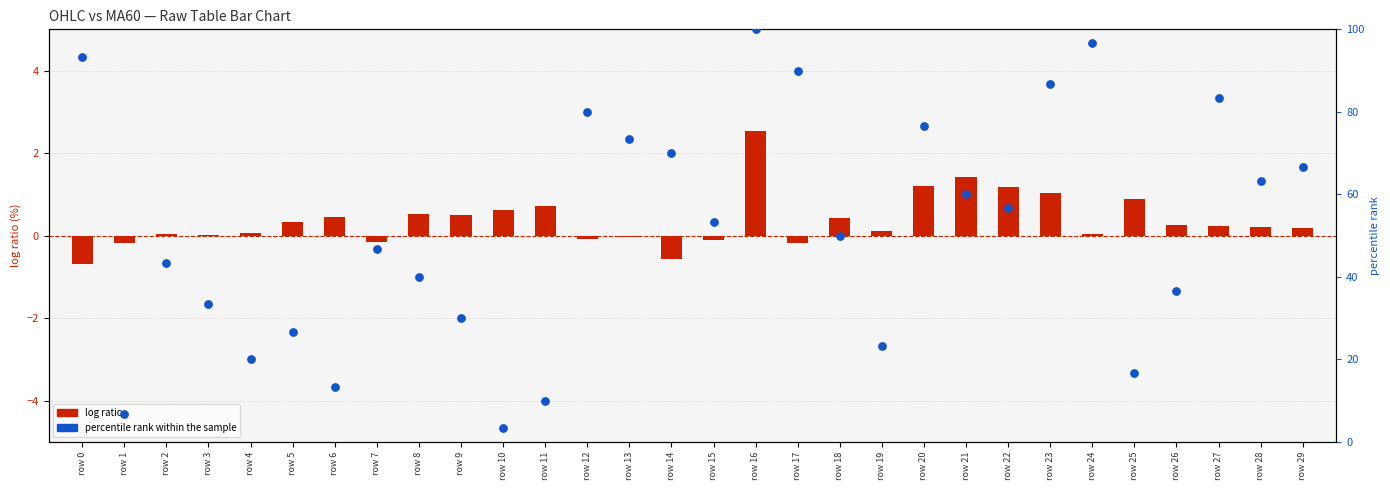

Which series has the largest total across all categories?

percentile rank within the sample